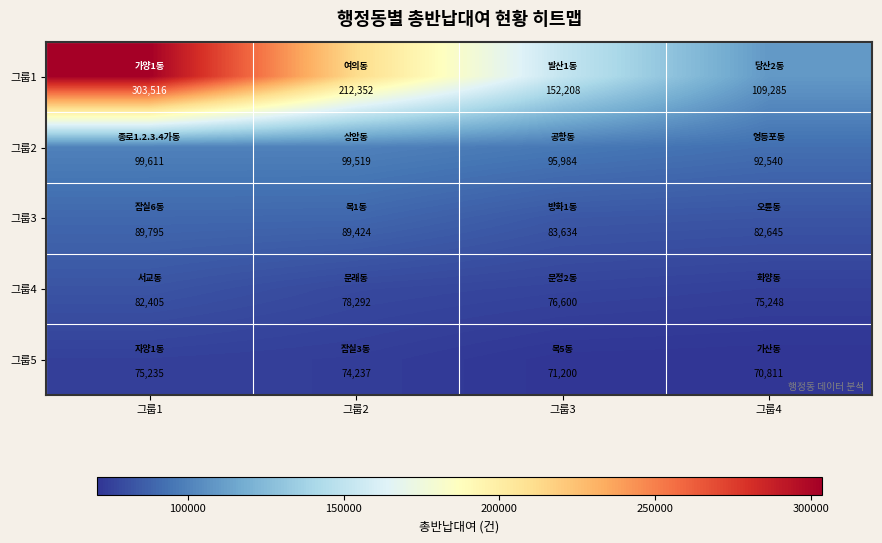

How many data points in 그룹5 are less than 74237?

2